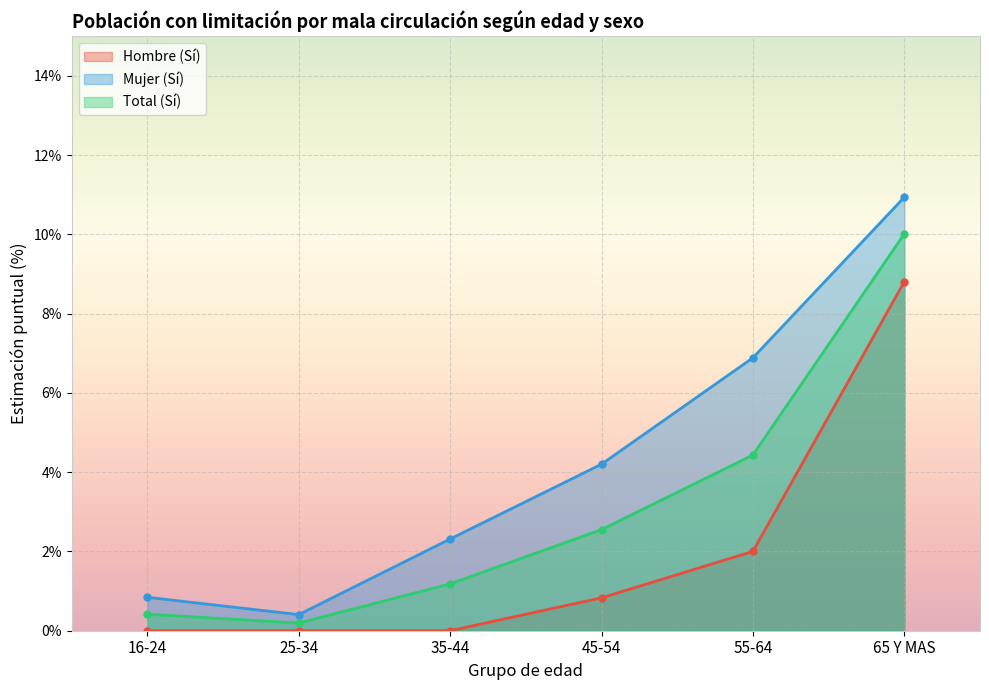

Does the chart display data point markers on the line(s)?

Yes